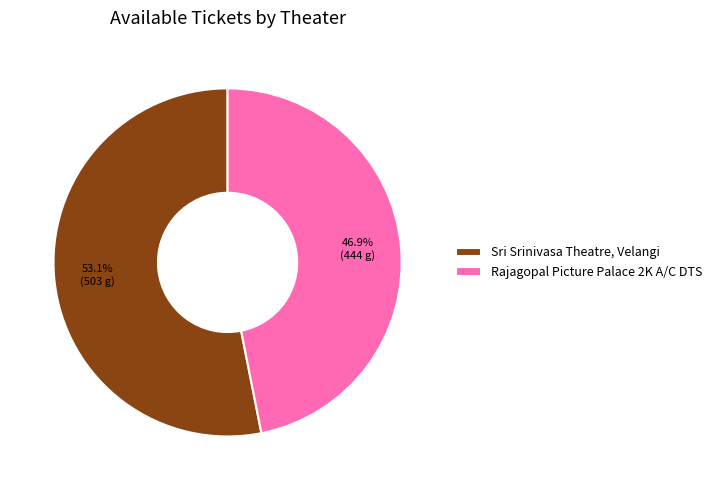

True or false: Rajagopal Picture Palace 2K A/C DTS accounts for 33% of the total.

False